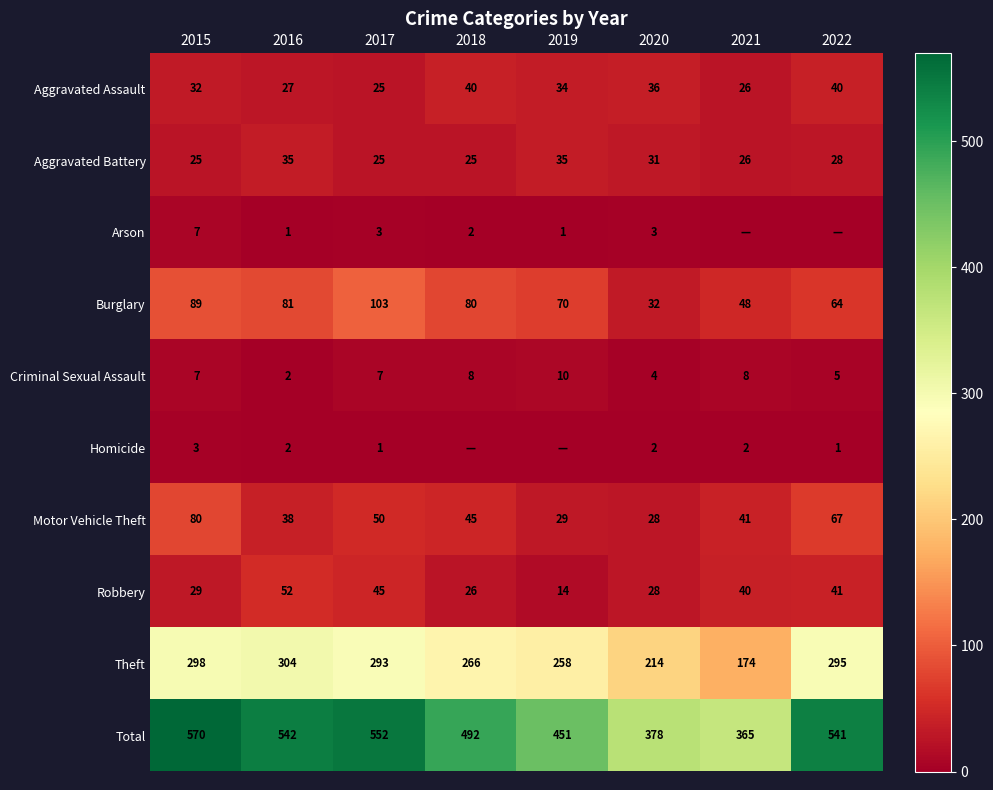

What is the sum of the Aggravated Battery values at 2015 and 2017?

50